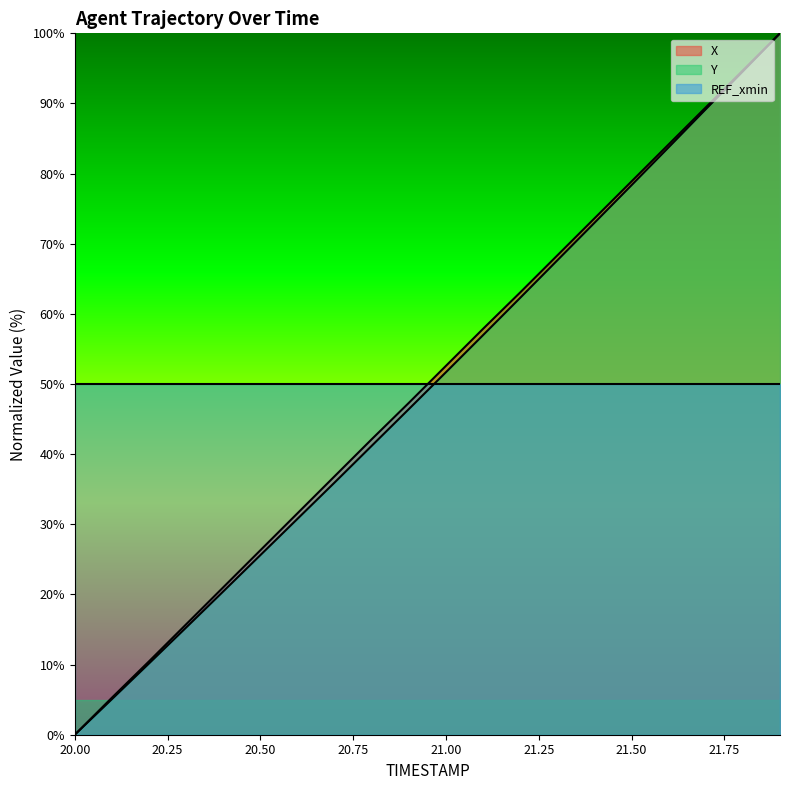

What are all the series names shown in the legend?

X, Y, REF_xmin